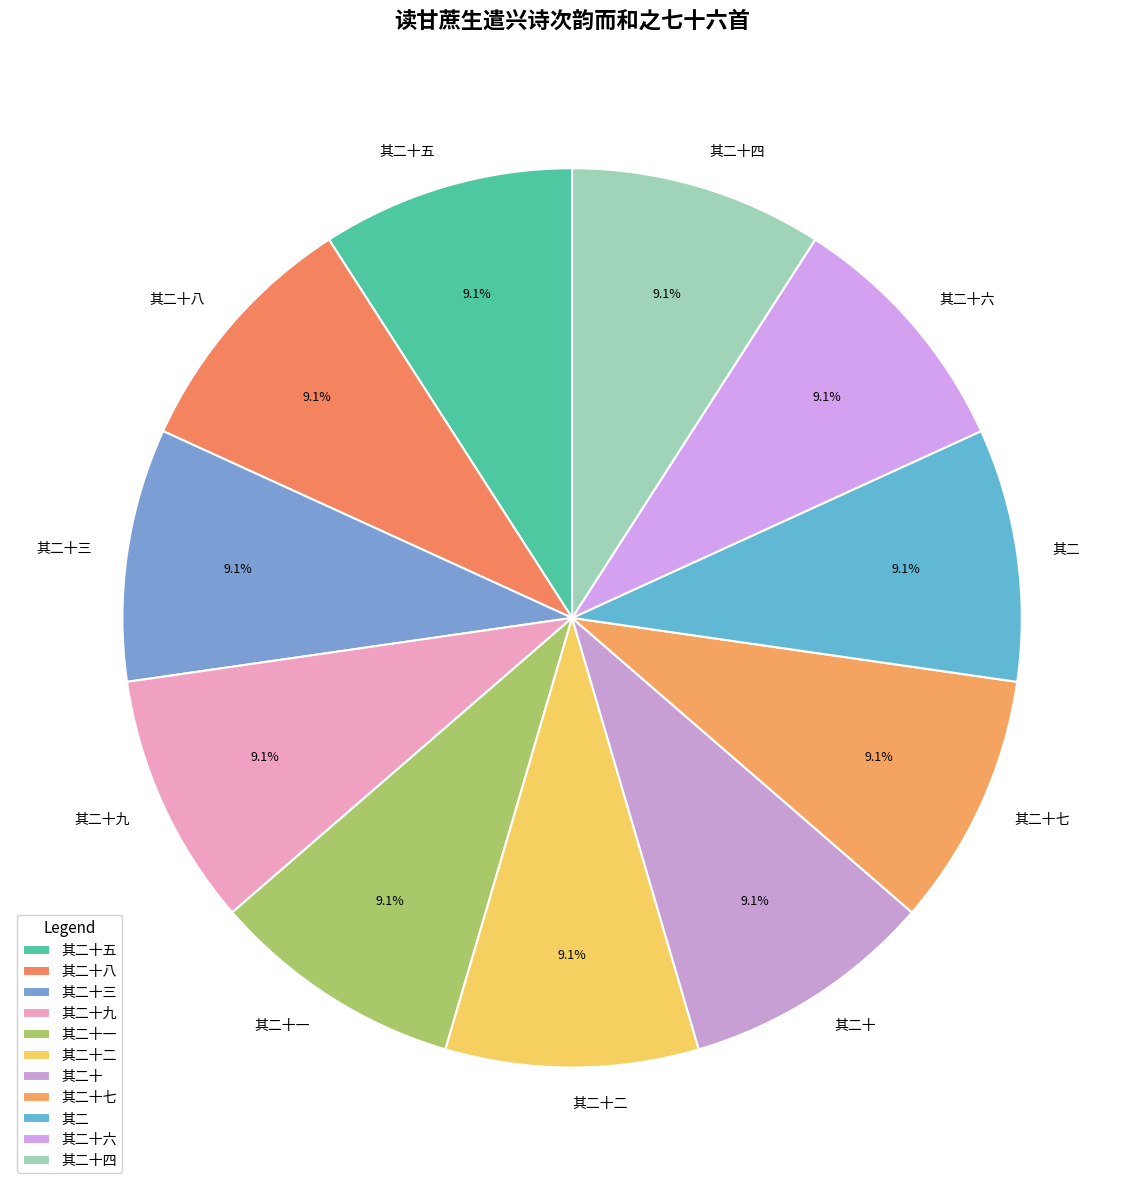

Which category has the biggest portion of the pie?

读甘蔗生遣兴诗次韵而和之七十六首 其二十九